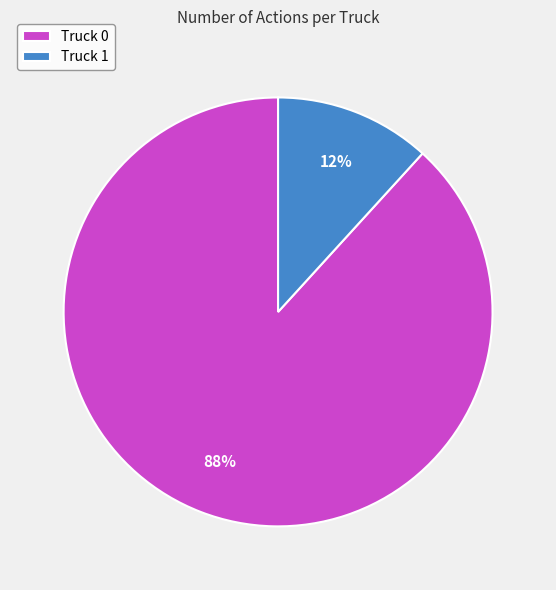

To the nearest percent, what portion does Truck 0 represent?

88%